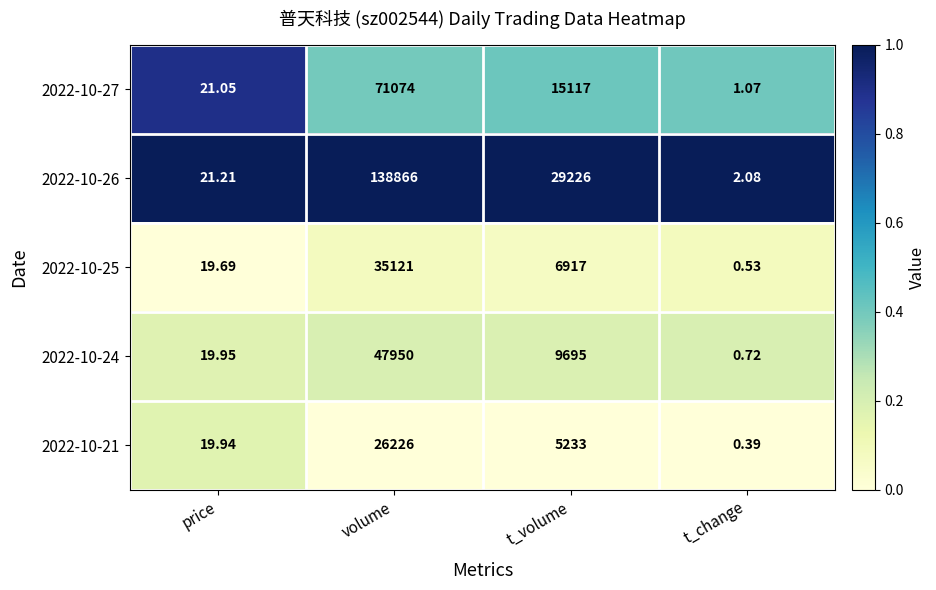

At which category is the sum across all series the highest?

volume